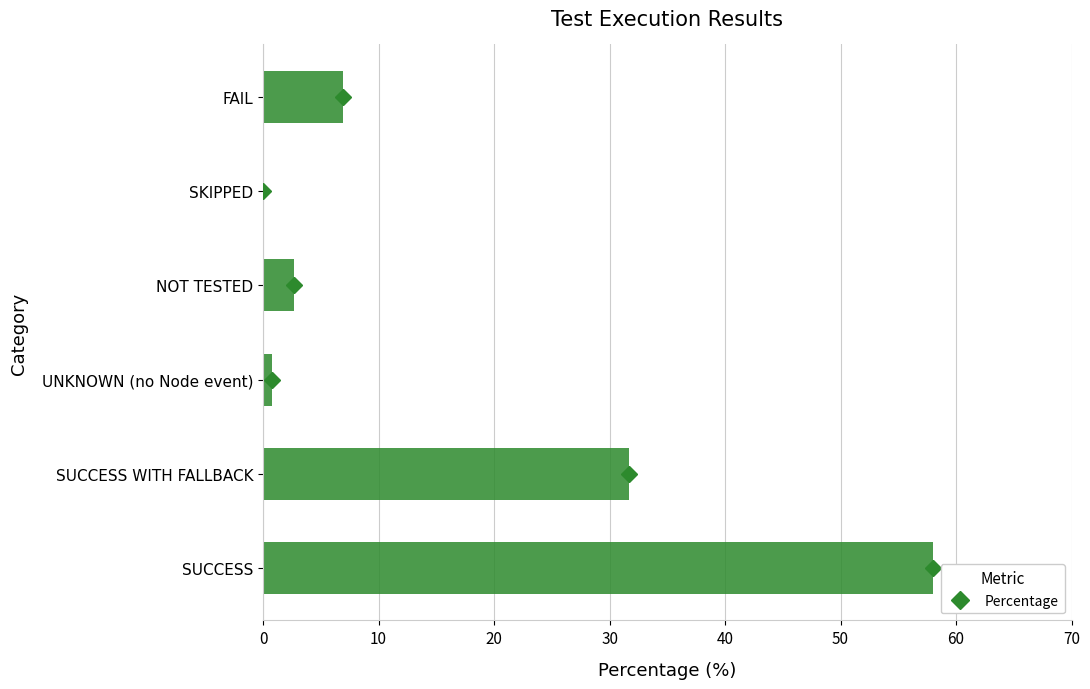

The value at SUCCESS is 58.0. True or false?

True